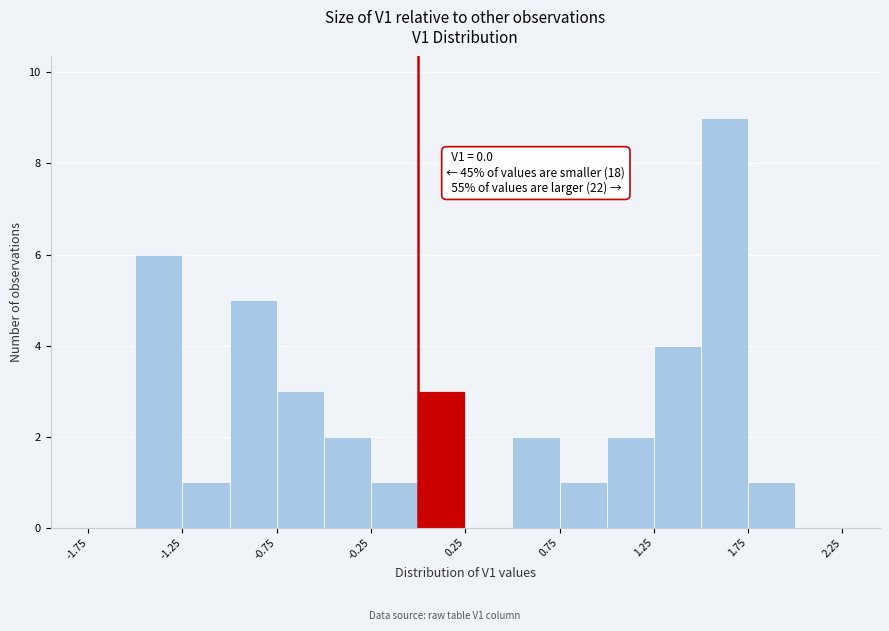

Over which range of the x-axis is the bar tallest?

1.50 to 1.75